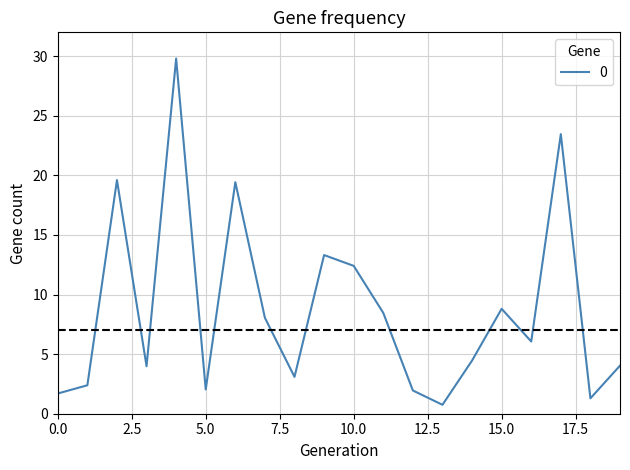

What is the greatest value displayed?

29.8